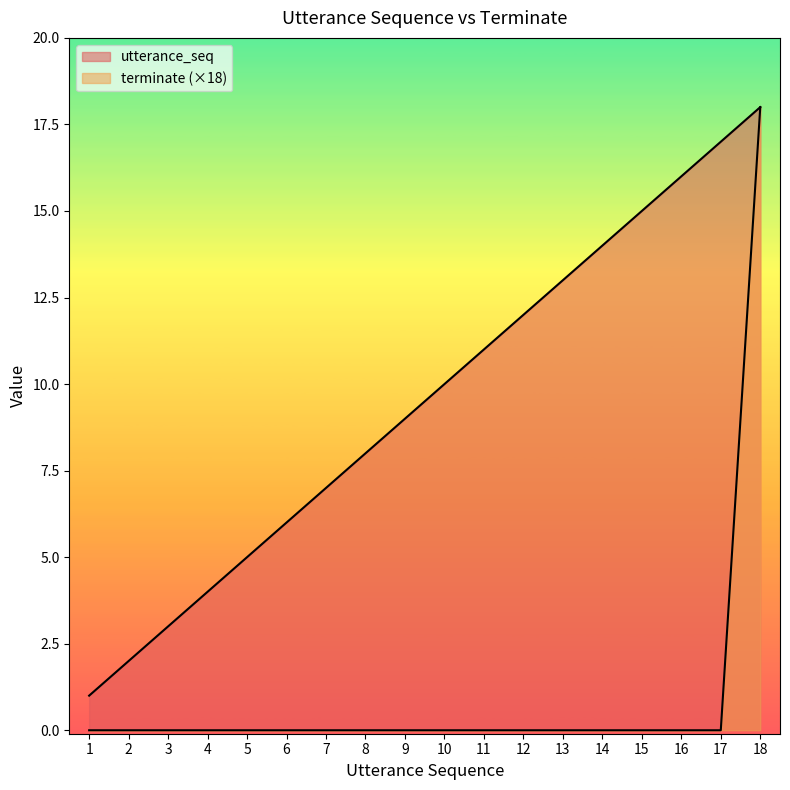

How many lines are shown in the chart?

2